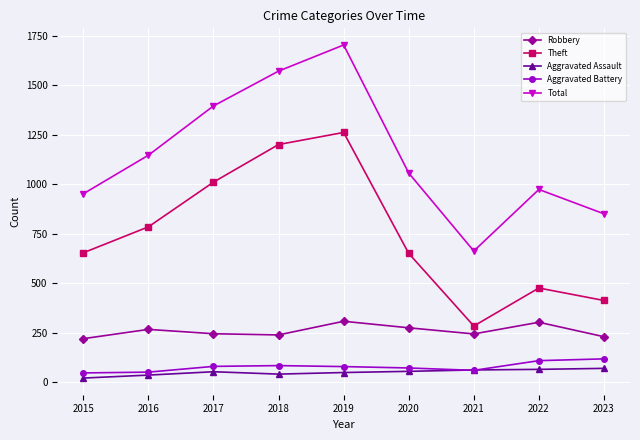

True or false: Aggravated Battery and Robbery cross at least once.

False